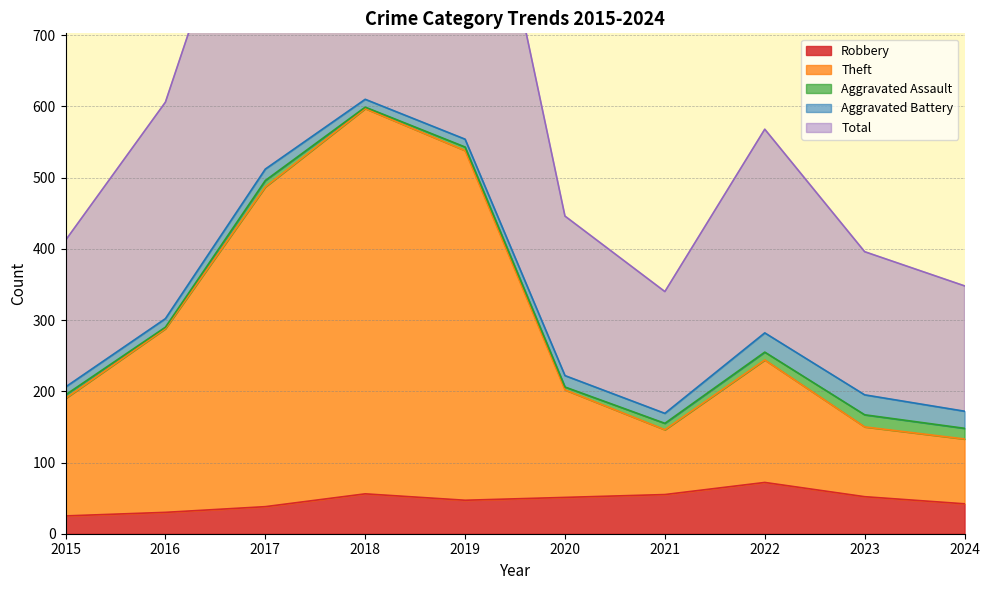

At which label does Robbery reach its peak?

2022